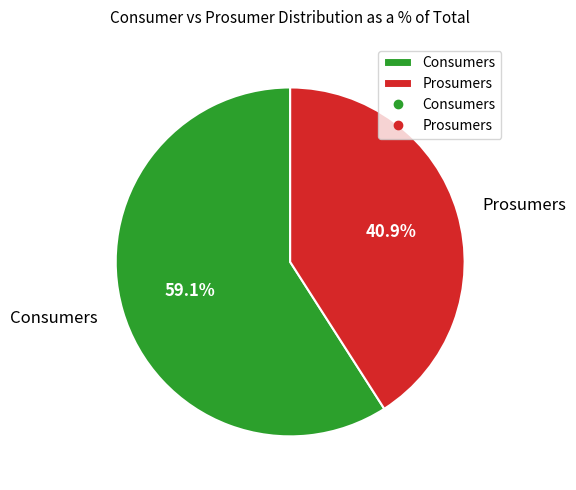

Combined, what portion of the pie is Prosumers and Consumers?

100.0%